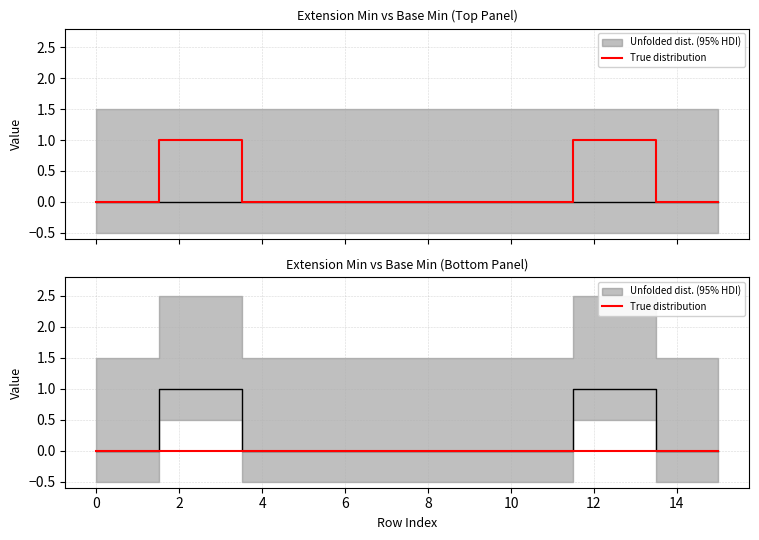

The value of Min (bottom) at 0 is 0. True or false?

True